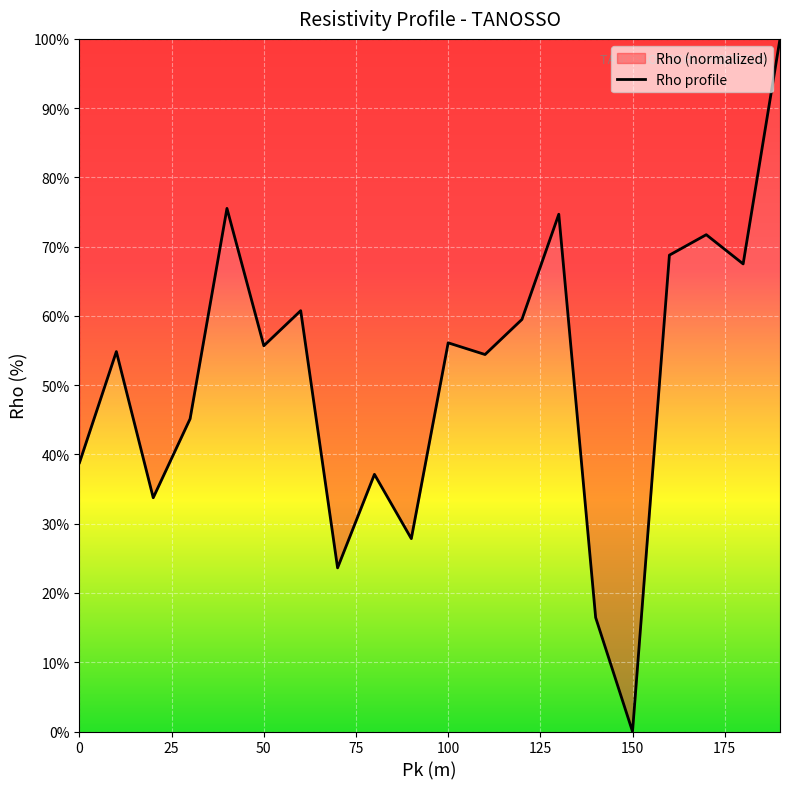

What is the maximum value shown in the chart?

100.0